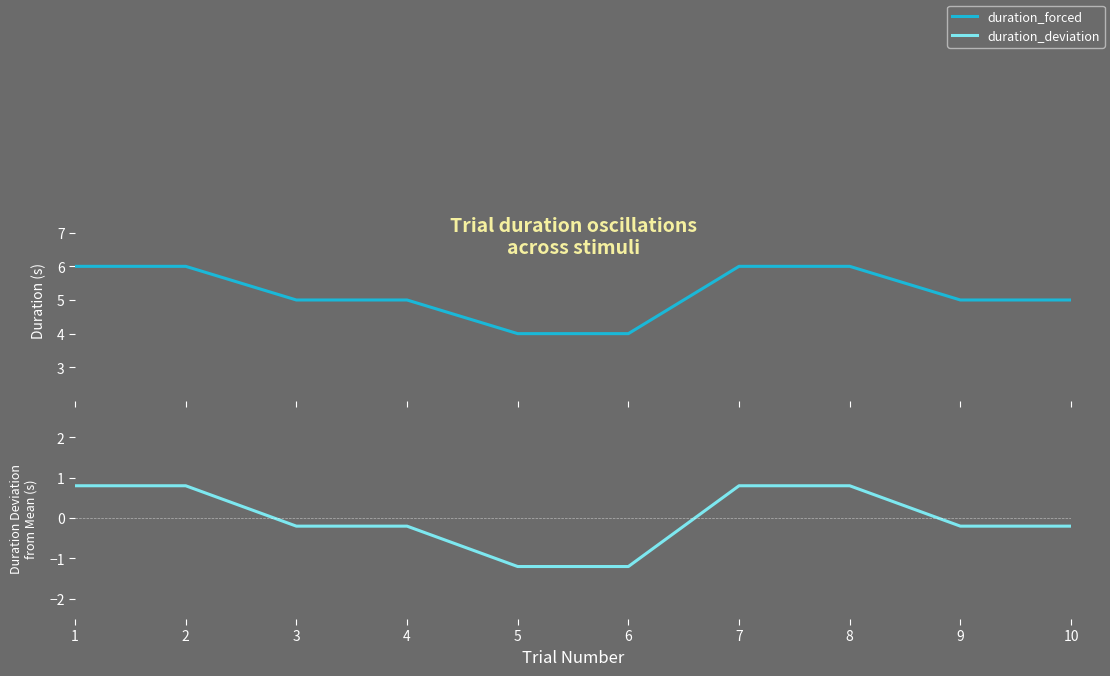

Which series has the largest range (max minus min)?

duration_forced